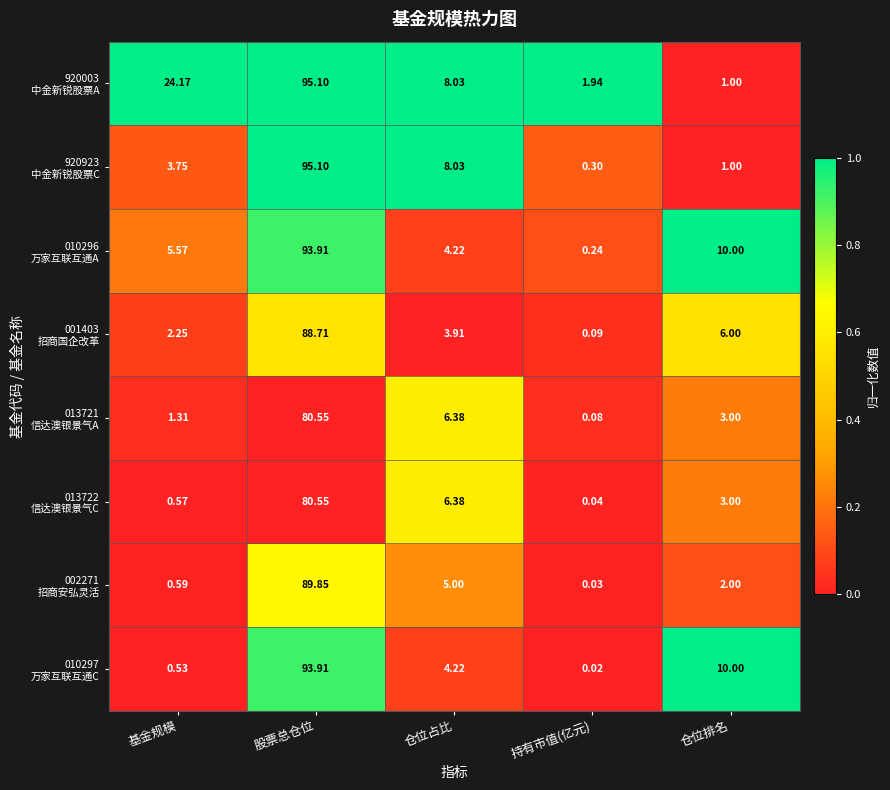

Which label corresponds to the smallest value in the chart?

持有市值(亿元)